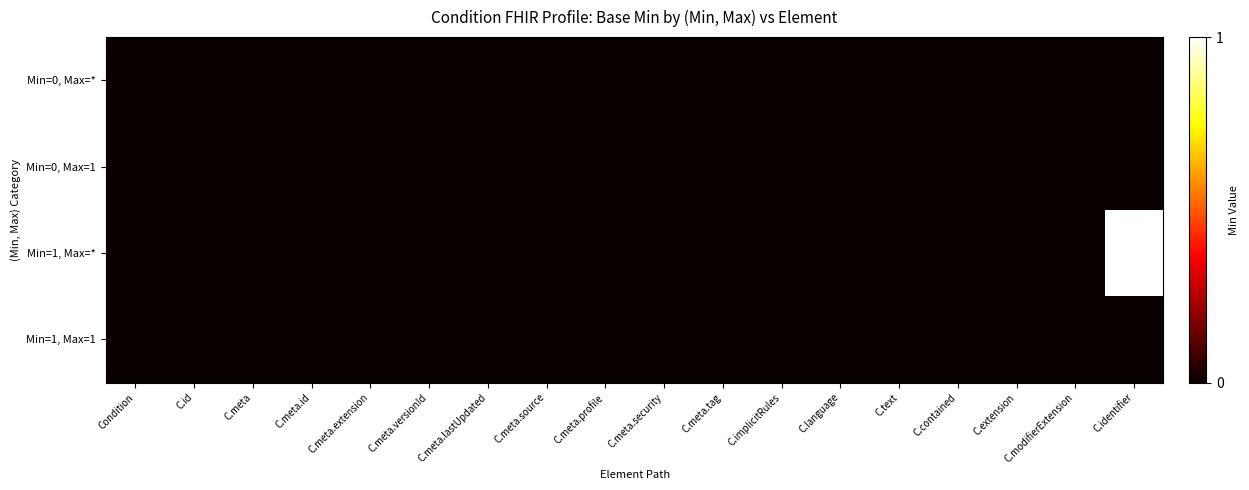

How many data points does each series have?

18